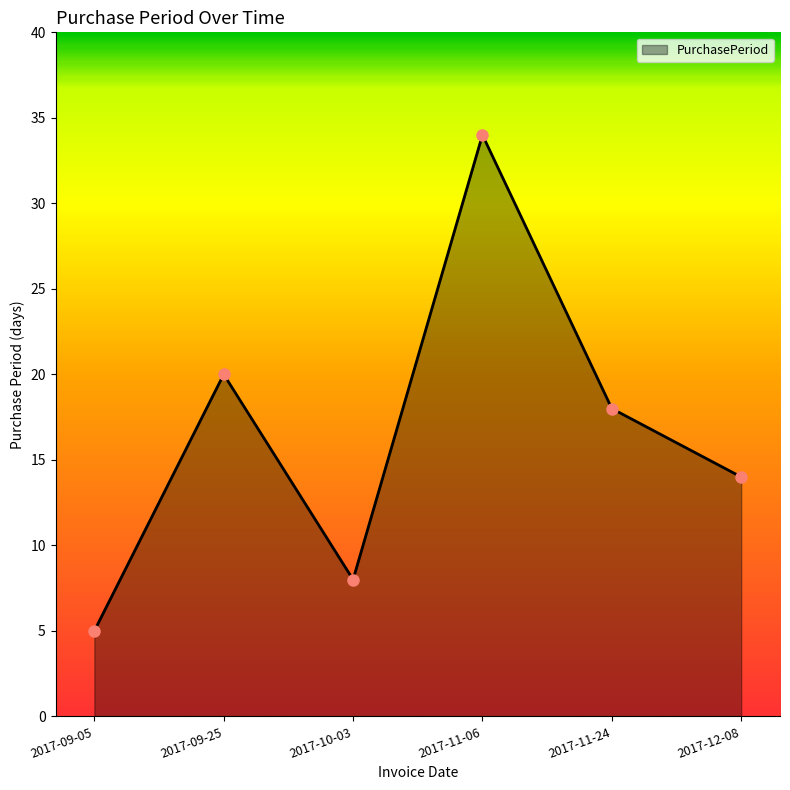

What is the change in value from 2017-09-25 to 2017-11-06?

+14